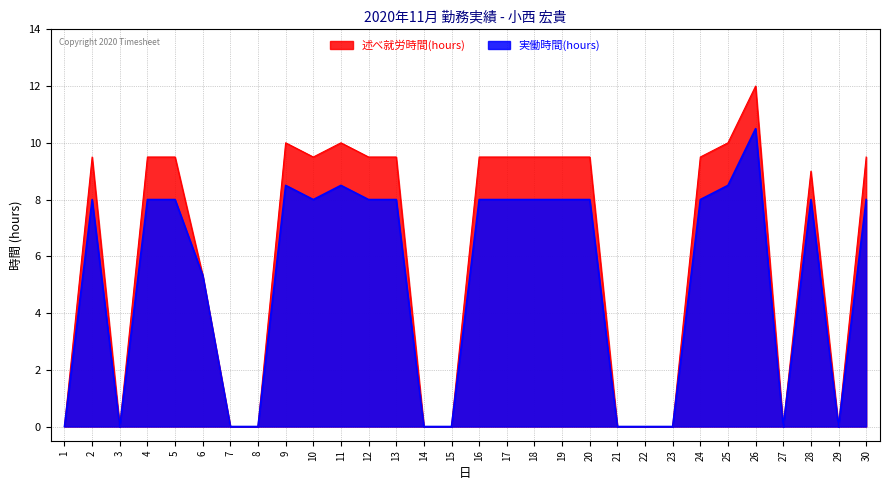

Is the value of 実働時間(hours) at 2 greater than the value of 述べ就労時間(hours) at 7?

Yes